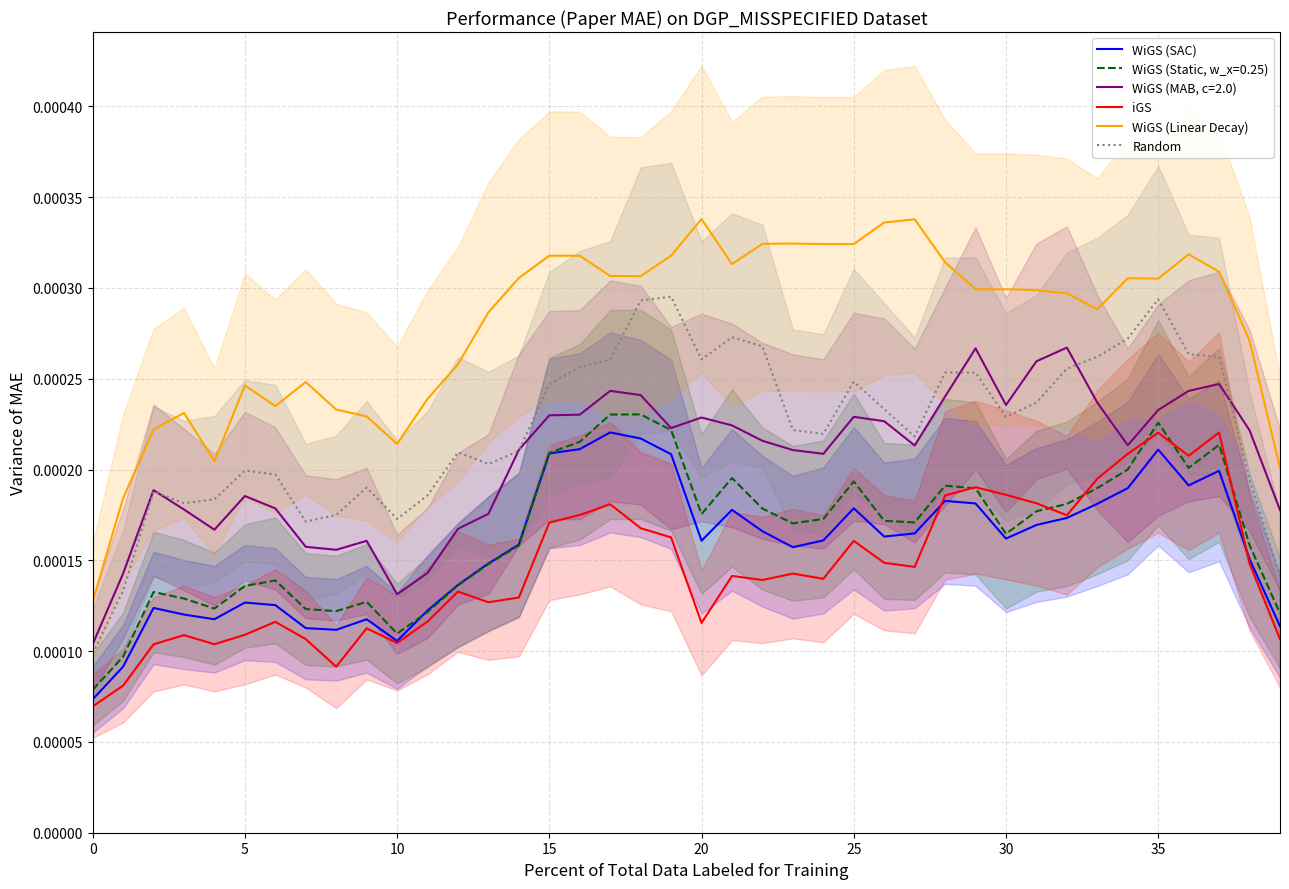

True or false: WiGS (SAC) and Random intersect in this chart.

False